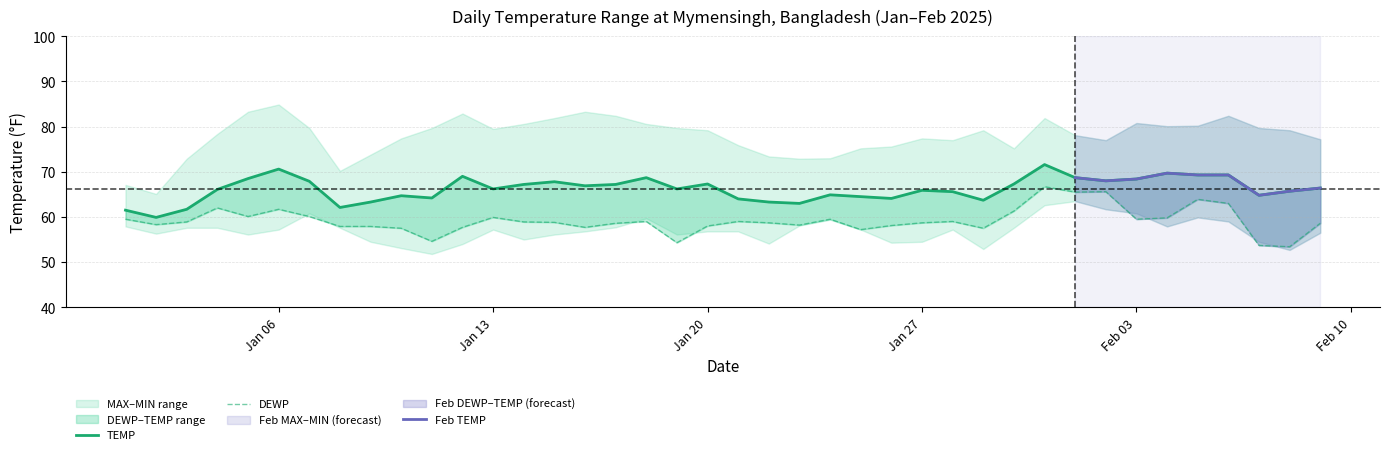

Which has a higher value, 2025-01-13 or 2025-02-07?

2025-01-13